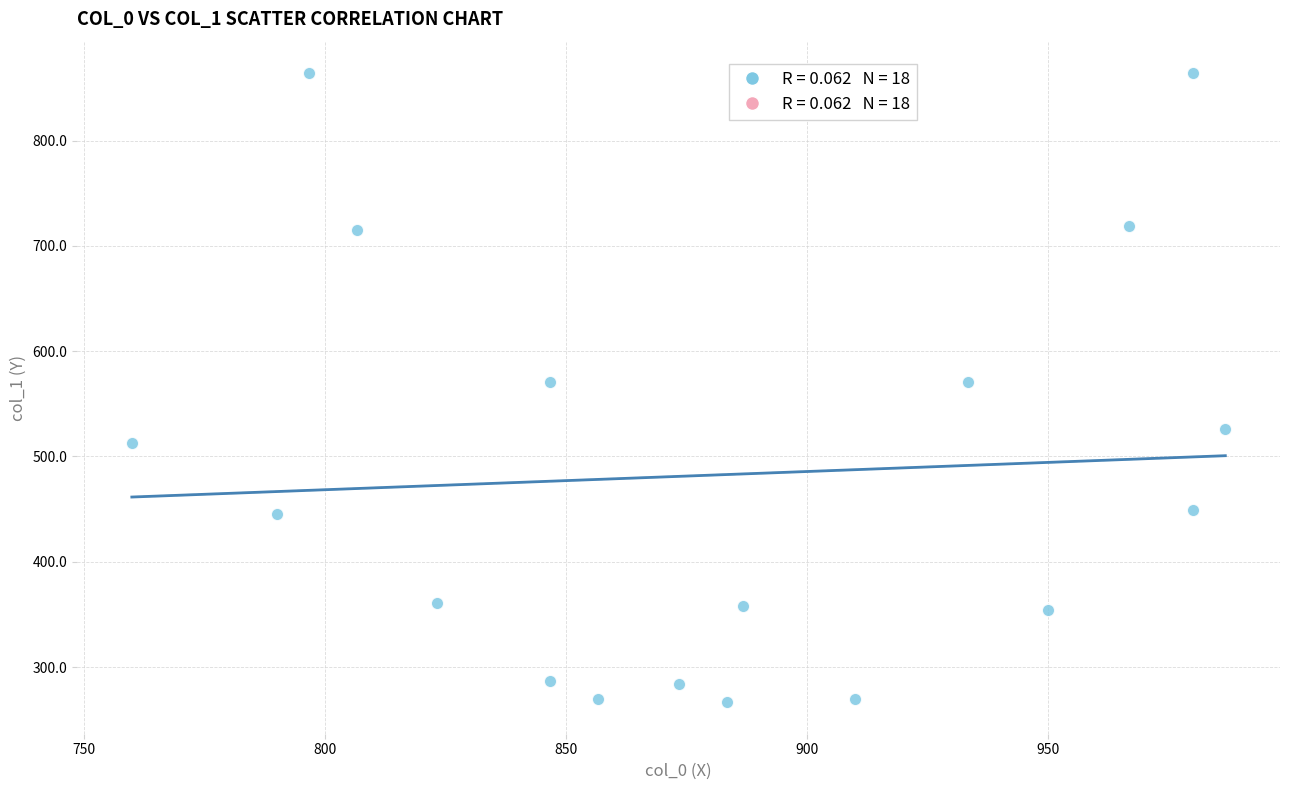

What is the range of X values (max minus min)?

226.7